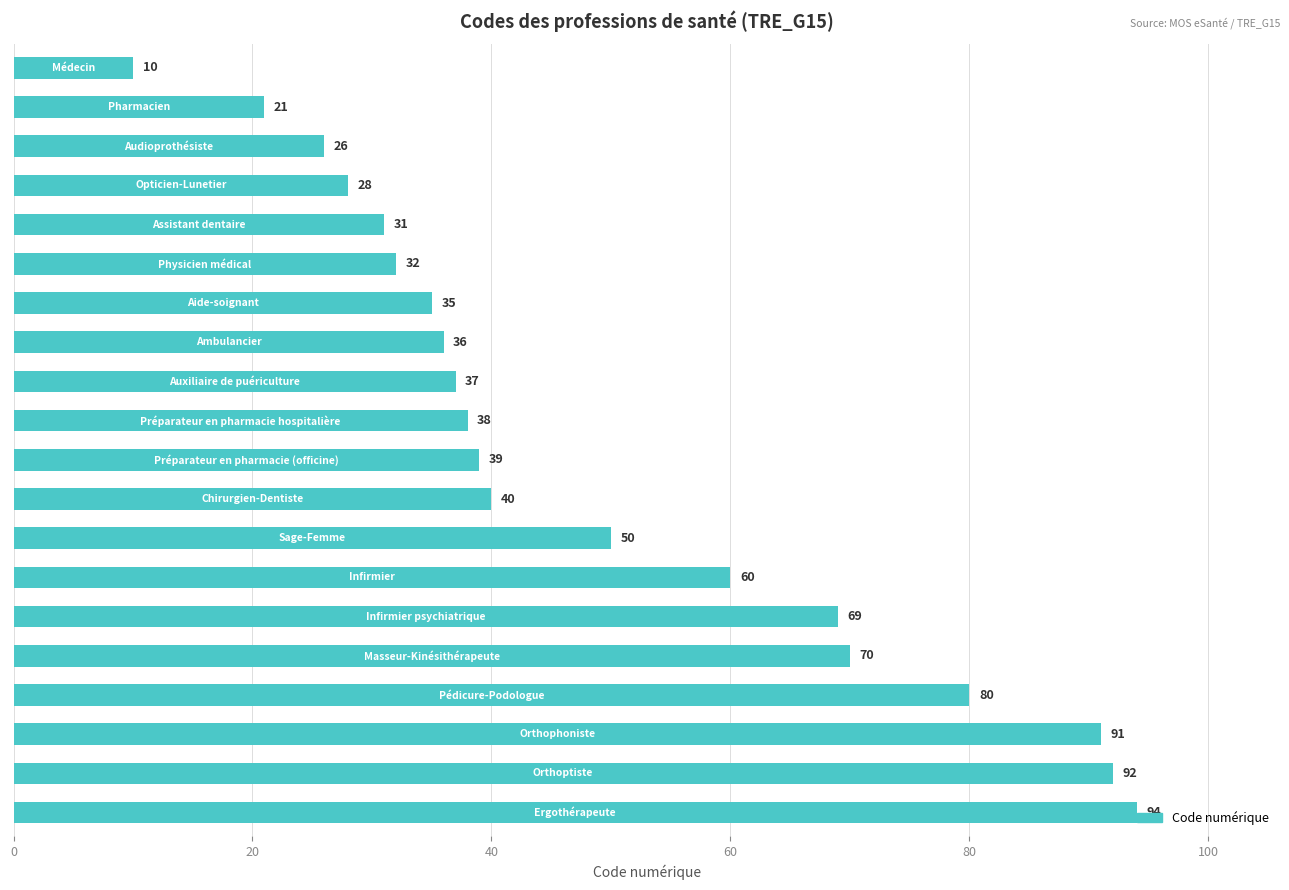

What is the minimum value shown in the chart?

10